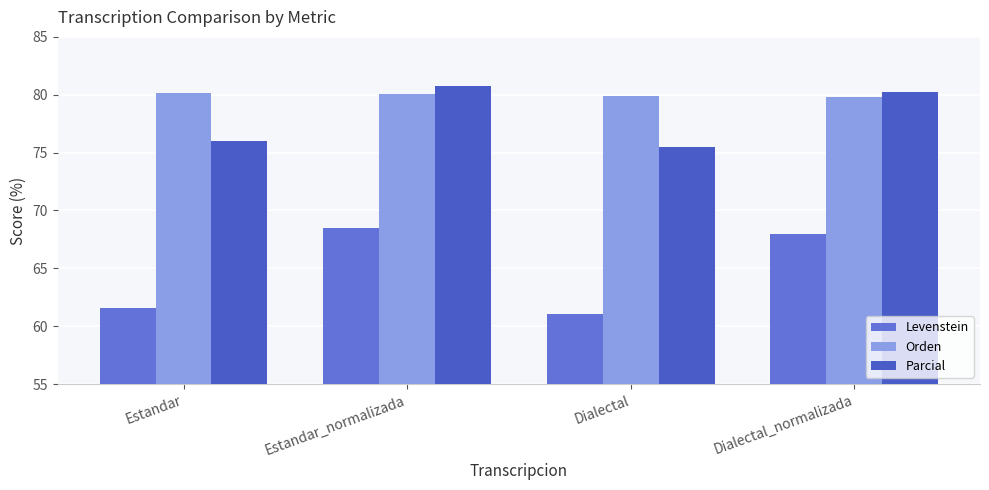

What is the greatest value displayed?

80.8